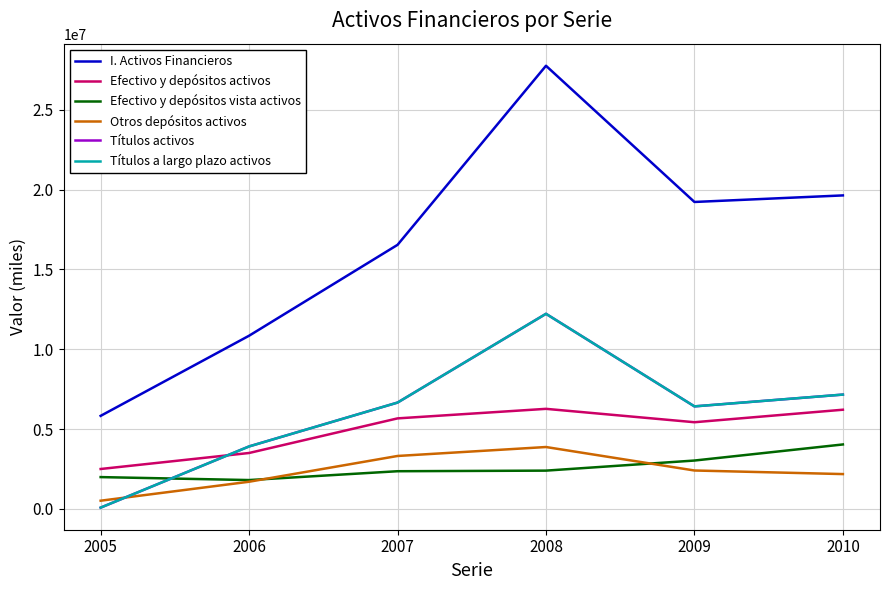

Where does the I. Activos Financieros series first go above 19229867?

2008